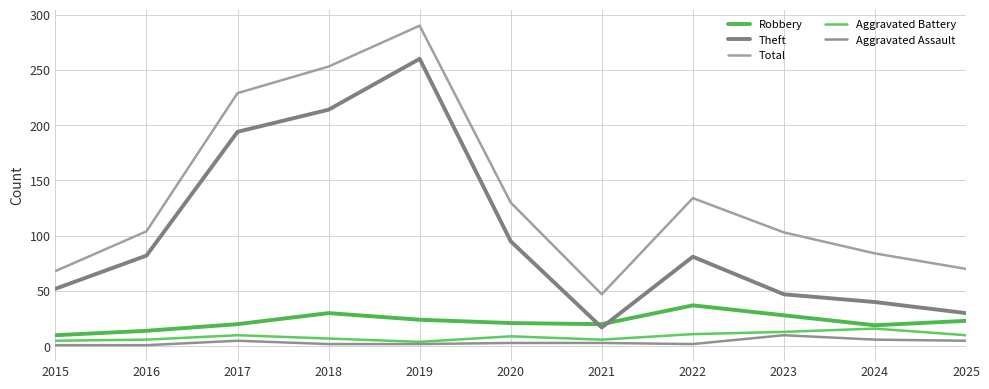

True or false: Robbery has a value of 13 at 2019.

False